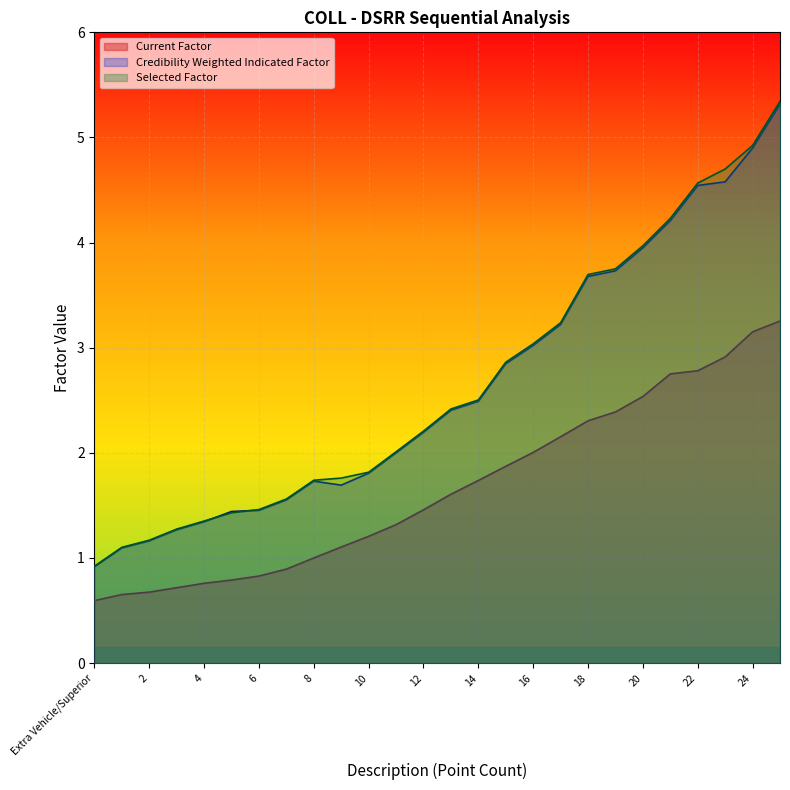

What is the greatest value displayed?

5.3